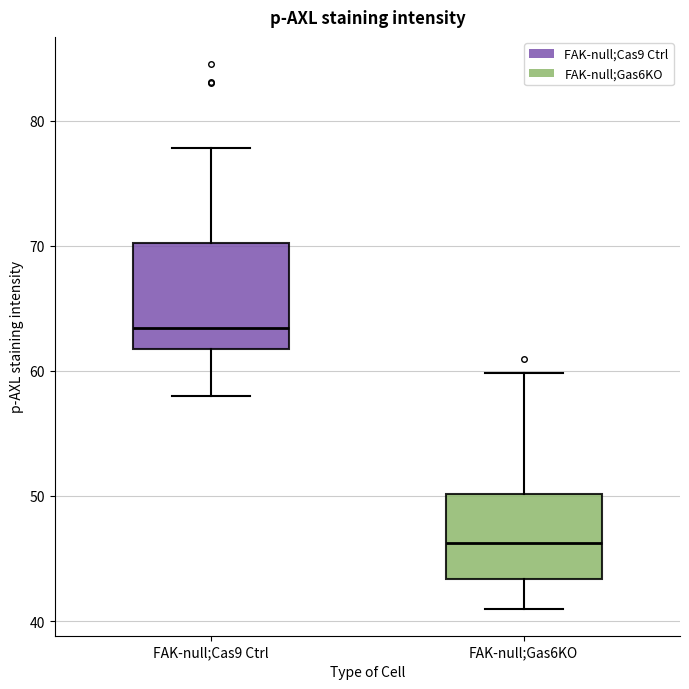

Reading left to right, transcribe this box plot: for each box, give where its median line is, the range the box spans, and where its two whiskers end, as read against the y-axis. The values are not printed on the chart, so give them approximately, as read against the axis.

FAK-null;Cas9 Ctrl: median 63, box 62 to 70, whiskers 58 to 78
FAK-null;Gas6KO: median 46, box 43 to 50, whiskers 41 to 60